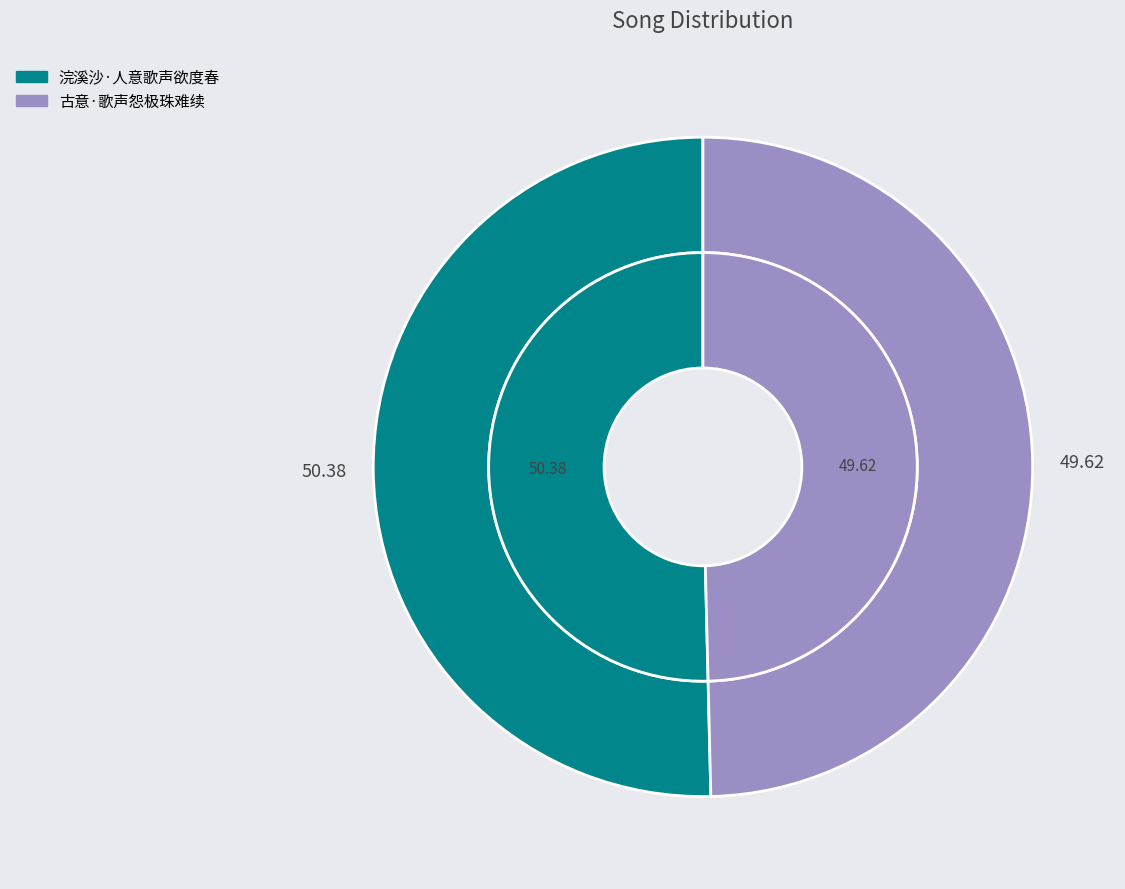

To the nearest percent, what is the combined percentage of 古意·歌声怨极珠难续 and 浣溪沙·人意歌声欲度春?

100%